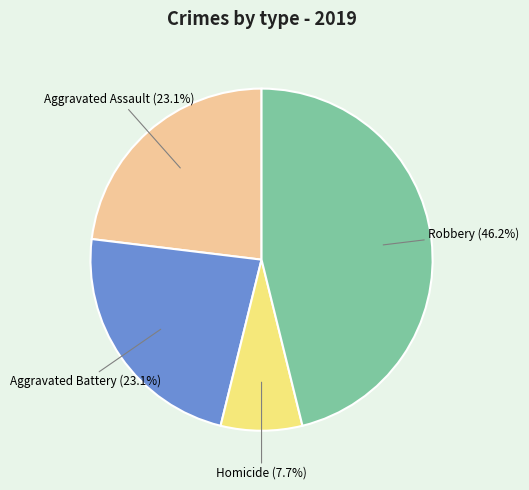

The Robbery slice represents 46% of the pie. True or false?

True